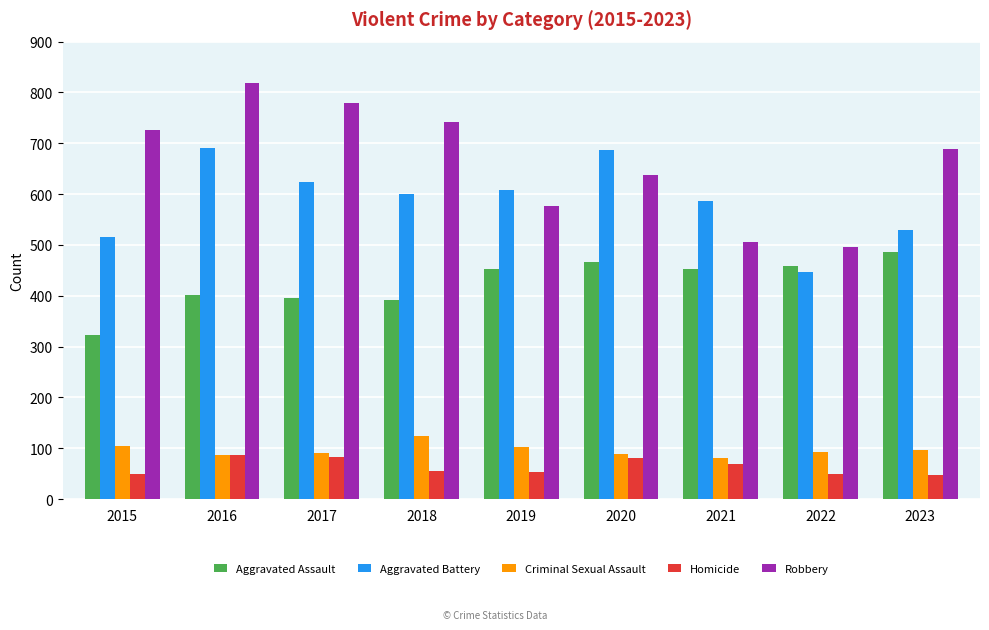

At which category is the sum across all series the highest?

2016